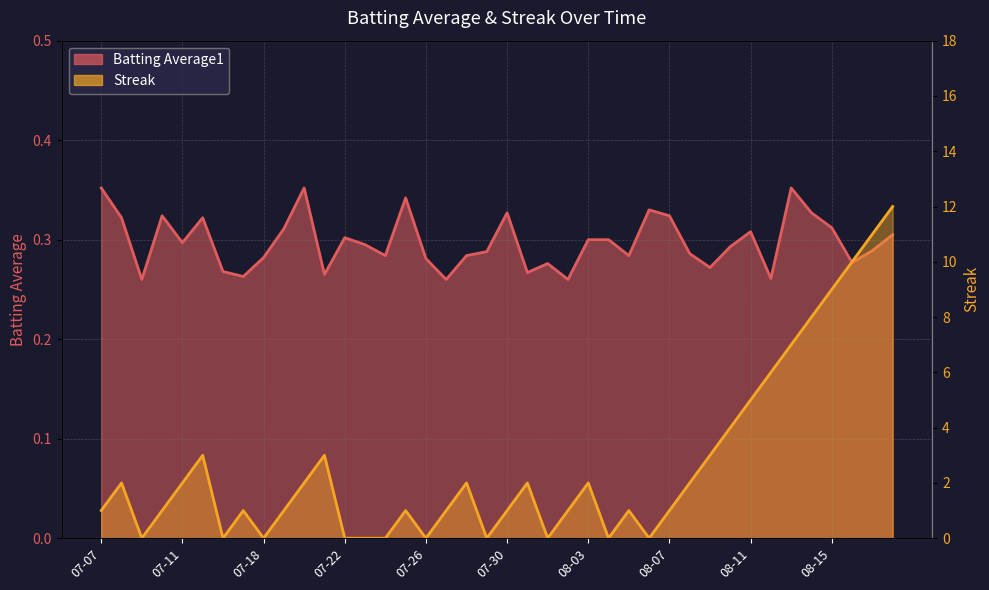

Reading left to right, list all the values displayed in this chart.

Batting Average1: 0.4	0.3	0.3	0.3	0.3	0.3	0.3	0.3	0.3	0.3	0.4	0.3	0.3	0.3	0.3	0.3	0.3	0.3	0.3	0.3	0.3	0.3	0.3	0.3	0.3	0.3	0.3	0.3	0.3	0.3	0.3	0.3	0.3	0.3	0.4	0.3	0.3	0.3	0.3	0.3
Streak: 1.0	2.0	0.0	1.0	2.0	3.0	0.0	1.0	0.0	1.0	2.0	3.0	0.0	0.0	0.0	1.0	0.0	1.0	2.0	0.0	1.0	2.0	0.0	1.0	2.0	0.0	1.0	0.0	1.0	2.0	3.0	4.0	5.0	6.0	7.0	8.0	9.0	10.0	11.0	12.0